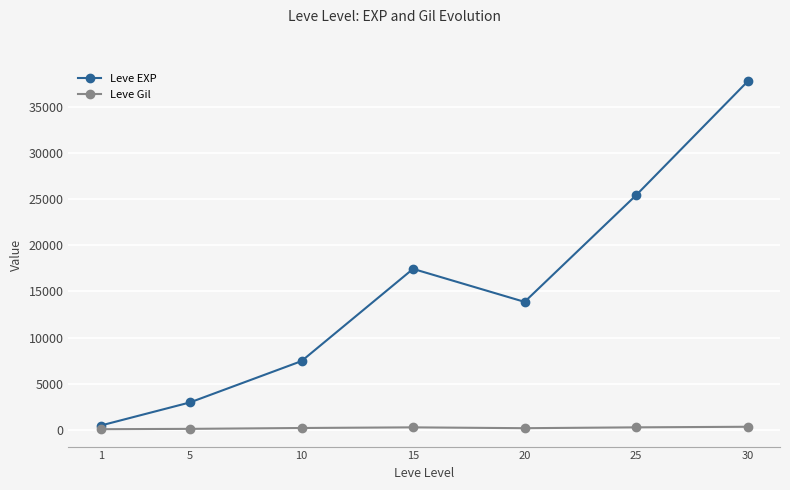

What is the greatest value displayed?

37715.0